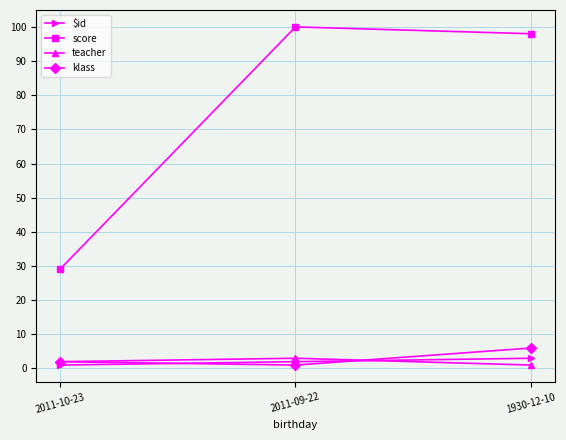

How many categories are shown in the chart?

3